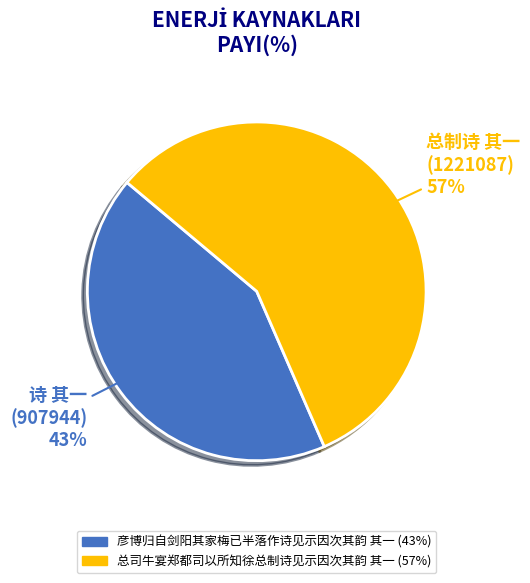

True or false: 总司牛宴郑都司以所知徐总制诗见示因次其韵 其一 accounts for 72% of the total.

False